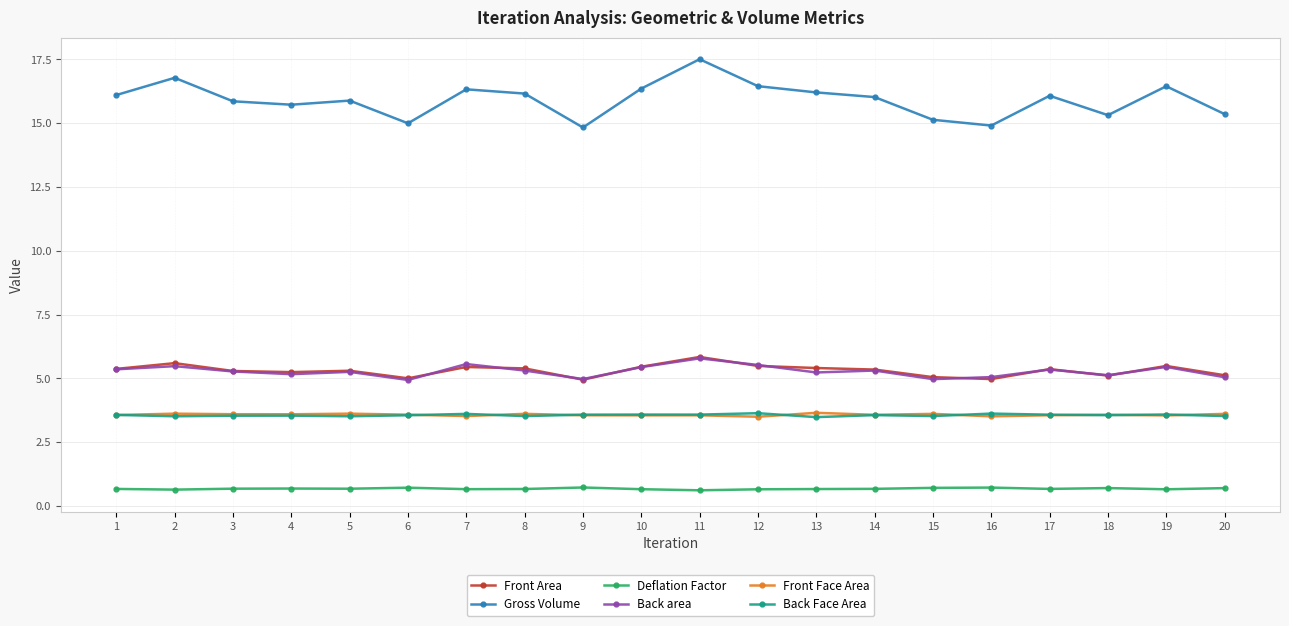

Count the Deflation Factor values in the range 0 to 1.

20